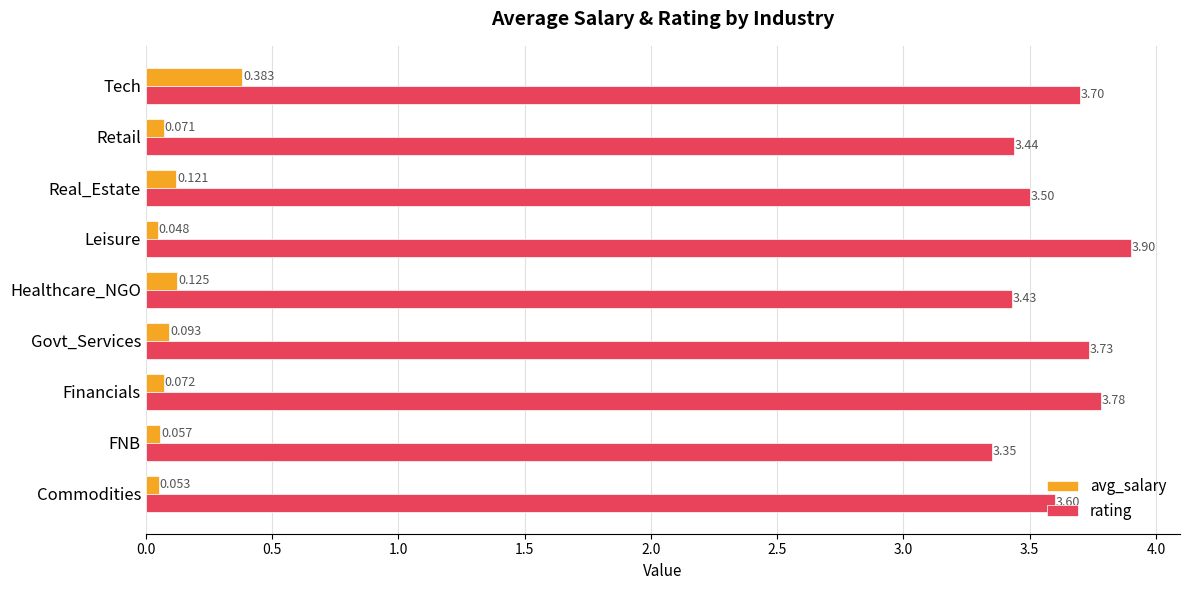

What is the maximum value shown in the chart?

3.9